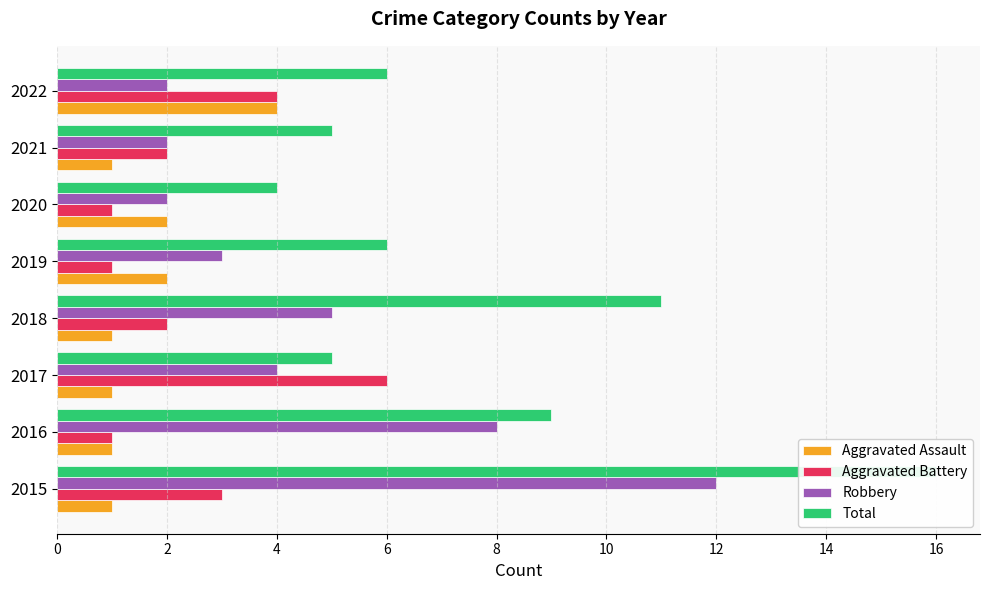

The Robbery series shows 5 at 2018. True or false?

True